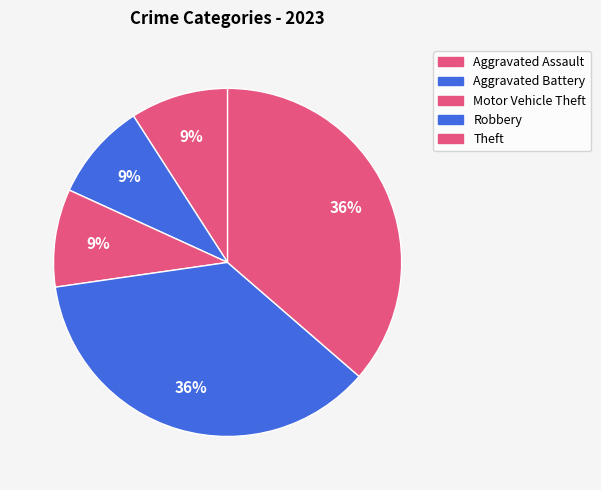

To the nearest percent, what percentage of the pie is Robbery?

36%